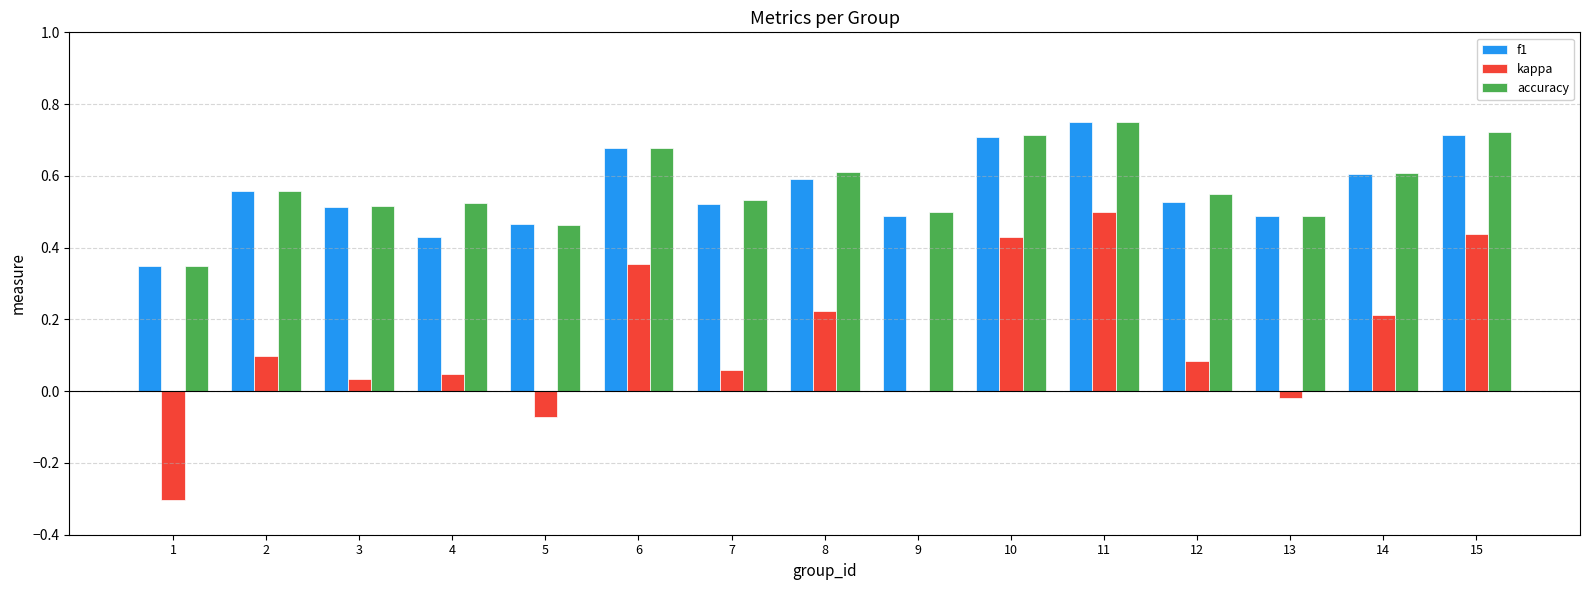

At which label is accuracy closest to 0?

1